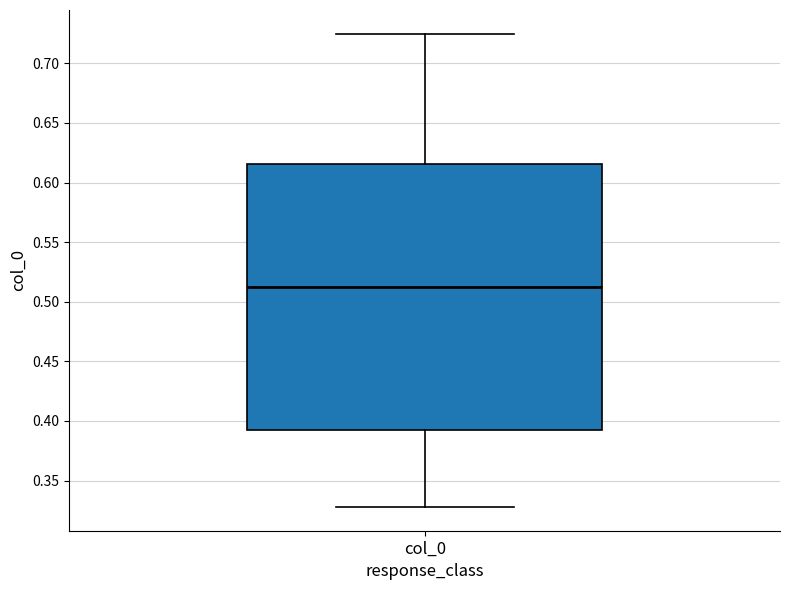

Read this box plot against the y-axis: the position of the median line, the range covered by the box, and the ends of both whiskers. The values are not printed on the chart, so give them approximately, as read against the axis.

median 0.510, box 0.390 to 0.615, whiskers 0.330 to 0.725